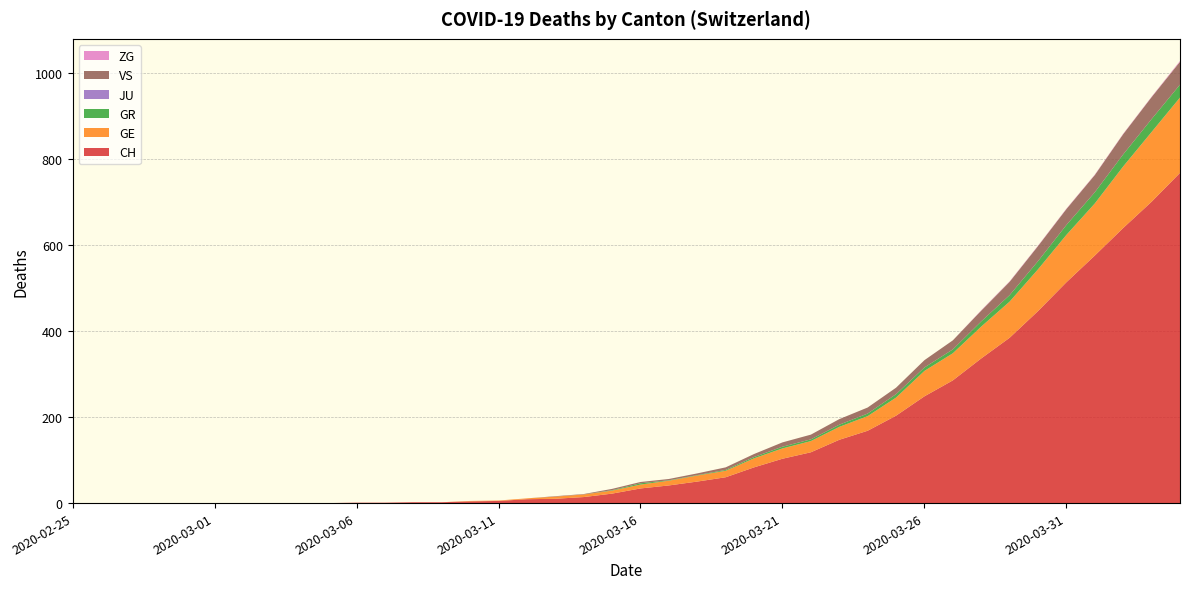

Reading right to left, transcribe all the data shown in this chart.

CH: 2020-04-04=767	2020-04-03=700	2020-04-02=639	2020-04-01=575	2020-03-31=513	2020-03-30=446	2020-03-29=384	2020-03-28=336	2020-03-27=285	2020-03-26=248	2020-03-25=203	2020-03-24=168	2020-03-23=147	2020-03-22=118	2020-03-21=103	2020-03-20=83	2020-03-19=60	2020-03-18=50	2020-03-17=41	2020-03-16=34	2020-03-15=22	2020-03-14=14	2020-03-13=10	2020-03-12=9	2020-03-11=5	2020-03-10=4	2020-03-09=2	2020-03-08=2	2020-03-07=1	2020-03-06=1	2020-03-05=0	2020-03-04=0	2020-03-03=0	2020-03-02=0	2020-03-01=0	2020-02-29=0	2020-02-28=0	2020-02-27=0	2020-02-26=0	2020-02-25=0
GE: 2020-04-04=175	2020-04-03=162	2020-04-02=143	2020-04-01=121	2020-03-31=110	2020-03-30=97	2020-03-29=84	2020-03-28=74	2020-03-27=63	2020-03-26=59	2020-03-25=42	2020-03-24=34	2020-03-23=30	2020-03-22=26	2020-03-21=24	2020-03-20=21	2020-03-19=15	2020-03-18=14	2020-03-17=11	2020-03-16=9	2020-03-15=7	2020-03-14=6	2020-03-13=5	2020-03-12=2	2020-03-11=1	2020-03-10=1	2020-03-09=0	2020-03-08=0	2020-03-07=0	2020-03-06=0	2020-03-05=0	2020-03-04=0	2020-03-03=0	2020-03-02=0	2020-03-01=0	2020-02-29=0	2020-02-28=0	2020-02-27=0	2020-02-26=0	2020-02-25=0
GR: 2020-04-04=30	2020-04-03=30	2020-04-02=28	2020-04-01=26	2020-03-31=23	2020-03-30=19	2020-03-29=15	2020-03-28=12	2020-03-27=9	2020-03-26=8	2020-03-25=8	2020-03-24=6	2020-03-23=5	2020-03-22=4	2020-03-21=4	2020-03-20=3	2020-03-19=2	2020-03-18=1	2020-03-17=1	2020-03-16=3	2020-03-15=1	2020-03-14=0	2020-03-13=0	2020-03-12=0	2020-03-11=0	2020-03-10=0	2020-03-09=0	2020-03-08=0	2020-03-07=0	2020-03-06=0	2020-03-05=0	2020-03-04=0	2020-03-03=0	2020-03-02=0	2020-03-01=0	2020-02-29=0	2020-02-28=0	2020-02-27=0	2020-02-26=0	2020-02-25=0
JU: 2020-04-04=0	2020-04-03=0	2020-04-02=0	2020-04-01=0	2020-03-31=0	2020-03-30=0	2020-03-29=0	2020-03-28=0	2020-03-27=0	2020-03-26=0	2020-03-25=0	2020-03-24=0	2020-03-23=0	2020-03-22=0	2020-03-21=0	2020-03-20=0	2020-03-19=0	2020-03-18=0	2020-03-17=0	2020-03-16=0	2020-03-15=0	2020-03-14=0	2020-03-13=0	2020-03-12=0	2020-03-11=0	2020-03-10=0	2020-03-09=0	2020-03-08=0	2020-03-07=0	2020-03-06=0	2020-03-05=0	2020-03-04=0	2020-03-03=0	2020-03-02=0	2020-03-01=0	2020-02-29=0	2020-02-28=0	2020-02-27=0	2020-02-26=0	2020-02-25=0
VS: 2020-04-04=53	2020-04-03=51	2020-04-02=47	2020-04-01=40	2020-03-31=37	2020-03-30=35	2020-03-29=31	2020-03-28=25	2020-03-27=21	2020-03-26=17	2020-03-25=15	2020-03-24=14	2020-03-23=13	2020-03-22=11	2020-03-21=10	2020-03-20=7	2020-03-19=6	2020-03-18=4	2020-03-17=3	2020-03-16=3	2020-03-15=3	2020-03-14=1	2020-03-13=1	2020-03-12=0	2020-03-11=0	2020-03-10=0	2020-03-09=0	2020-03-08=0	2020-03-07=0	2020-03-06=0	2020-03-05=0	2020-03-04=0	2020-03-03=0	2020-03-02=0	2020-03-01=0	2020-02-29=0	2020-02-28=0	2020-02-27=0	2020-02-26=0	2020-02-25=0
ZG: 2020-04-04=2	2020-04-03=1	2020-04-02=1	2020-04-01=1	2020-03-31=1	2020-03-30=1	2020-03-29=1	2020-03-28=1	2020-03-27=0	2020-03-26=0	2020-03-25=0	2020-03-24=0	2020-03-23=0	2020-03-22=0	2020-03-21=0	2020-03-20=0	2020-03-19=0	2020-03-18=0	2020-03-17=0	2020-03-16=0	2020-03-15=0	2020-03-14=0	2020-03-13=0	2020-03-12=0	2020-03-11=0	2020-03-10=0	2020-03-09=0	2020-03-08=0	2020-03-07=0	2020-03-06=0	2020-03-05=0	2020-03-04=0	2020-03-03=0	2020-03-02=0	2020-03-01=0	2020-02-29=0	2020-02-28=0	2020-02-27=0	2020-02-26=0	2020-02-25=0